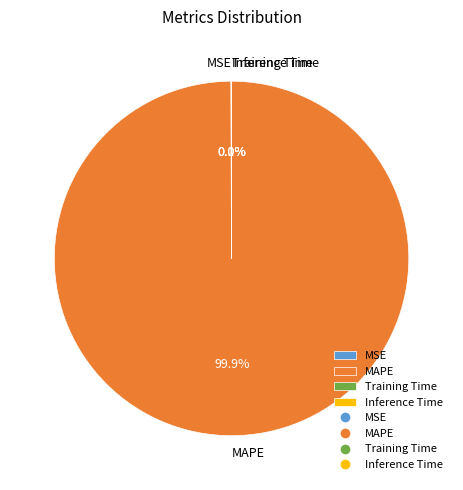

What is the largest slice in the pie chart?

MAPE